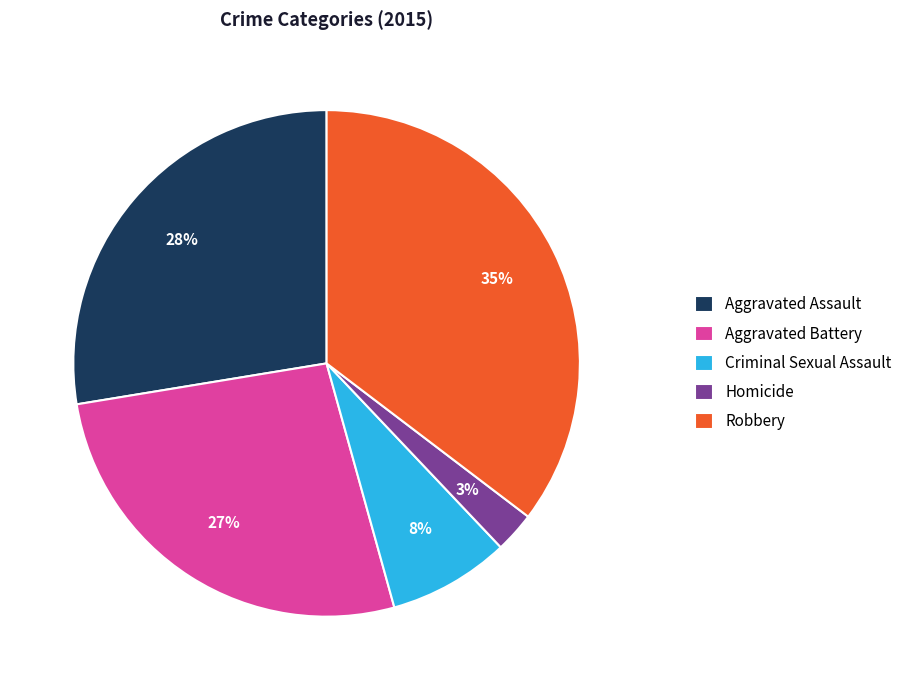

Is there any slice that represents more than half of the pie?

No